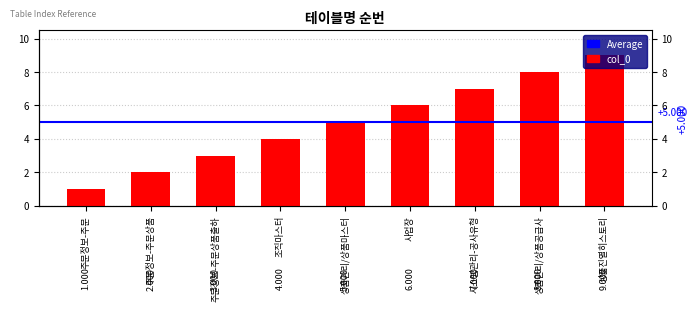

Reading left to right, extract all data points from this chart.

주문정보-주문=1	주문정보-주문상품=2	주문정보-주문상품출하=3	조직마스터=4	상품관리/상품마스터=5	사업장=6	시스템관리-공사유형=7	상품관리/상품공급사=8	상품진열히스토리=9